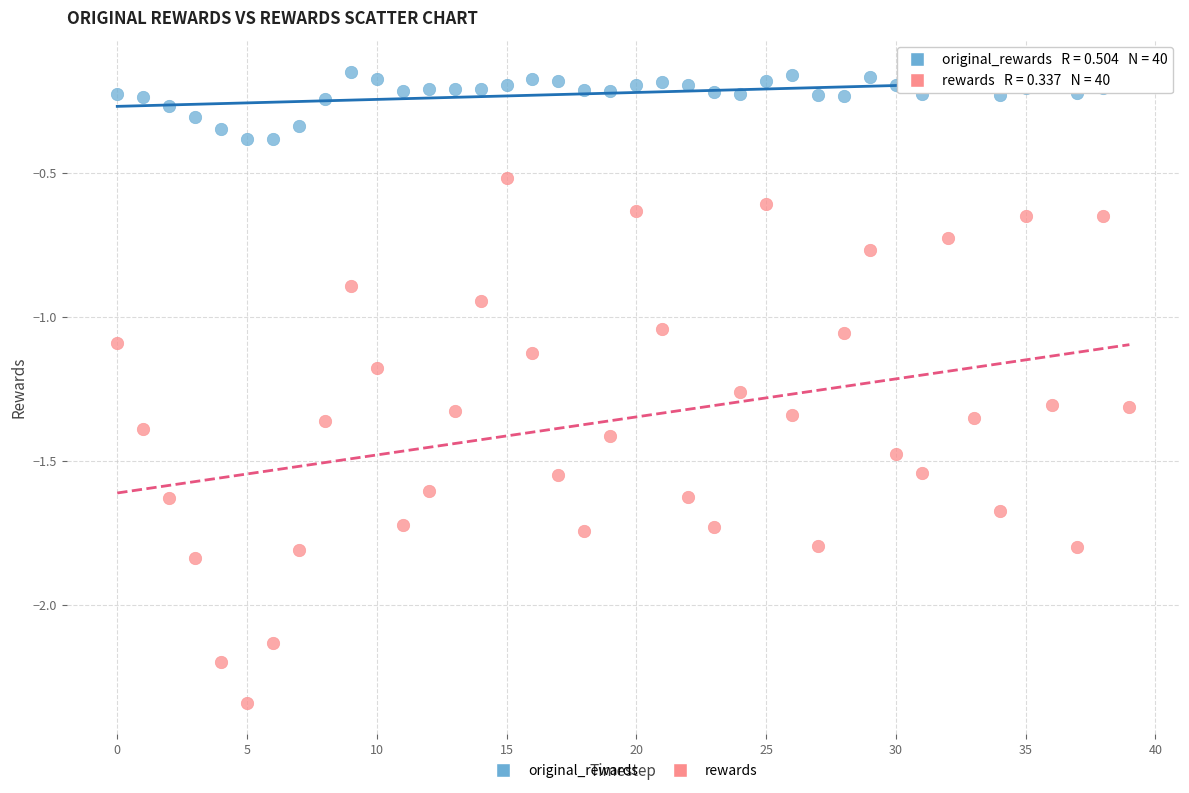

Which series has the largest Y range (max minus min)?

rewards